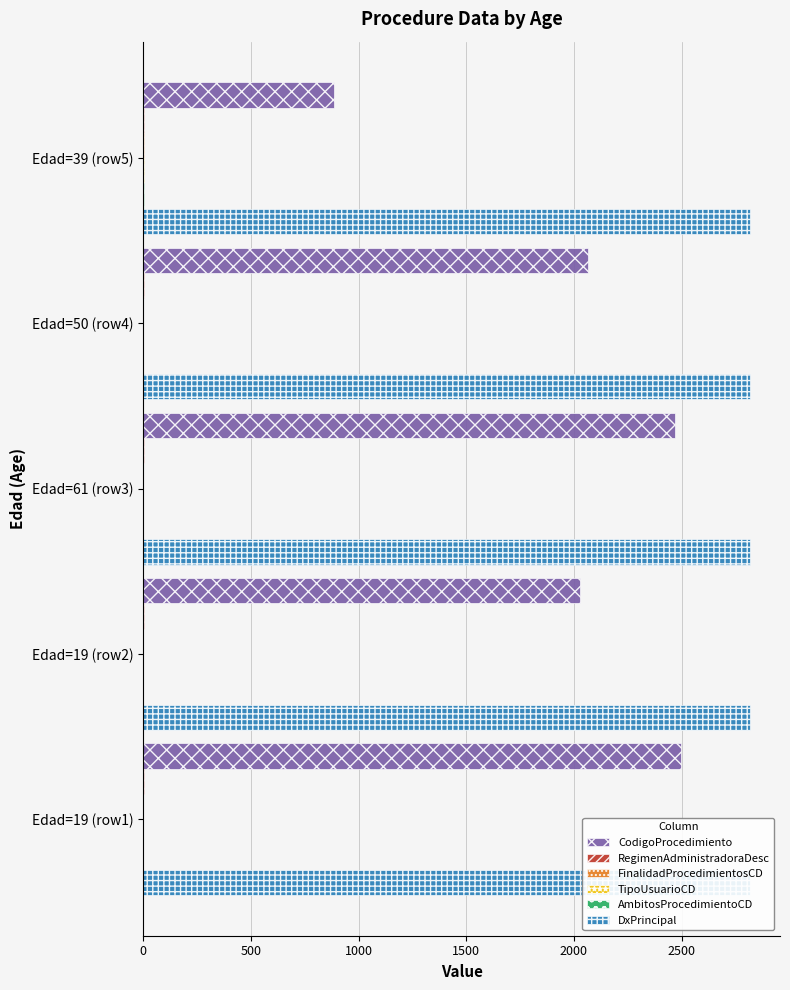

True or false: TipoUsuarioCD has a value of 2.0 at Edad=39 (row5).

True